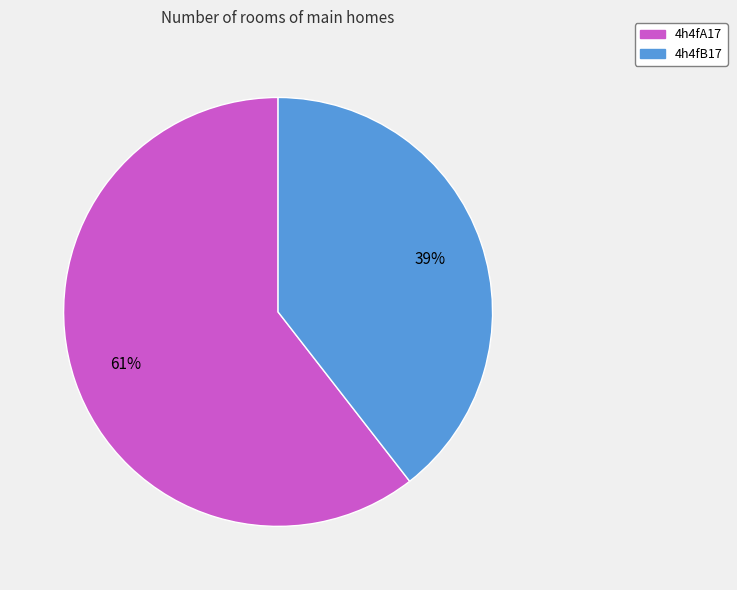

Which slice is the largest?

4h4fA17